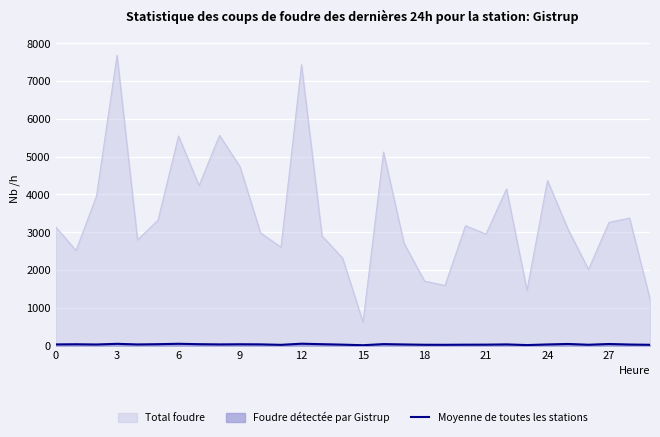

What is the change in value from 20 to 27?

+18